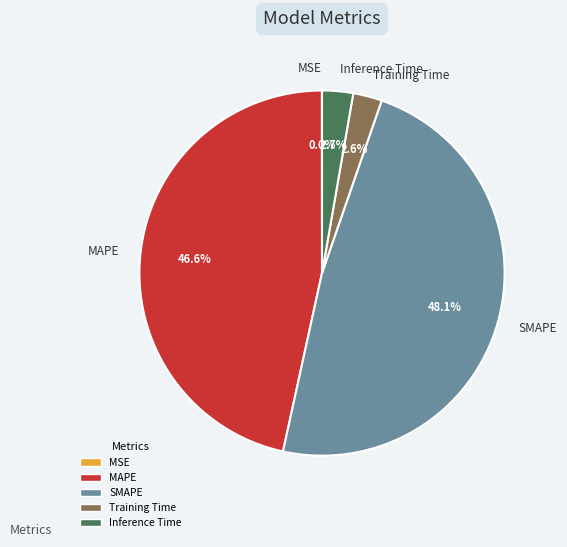

What is the total percentage of MAPE and Inference Time?

49.3%